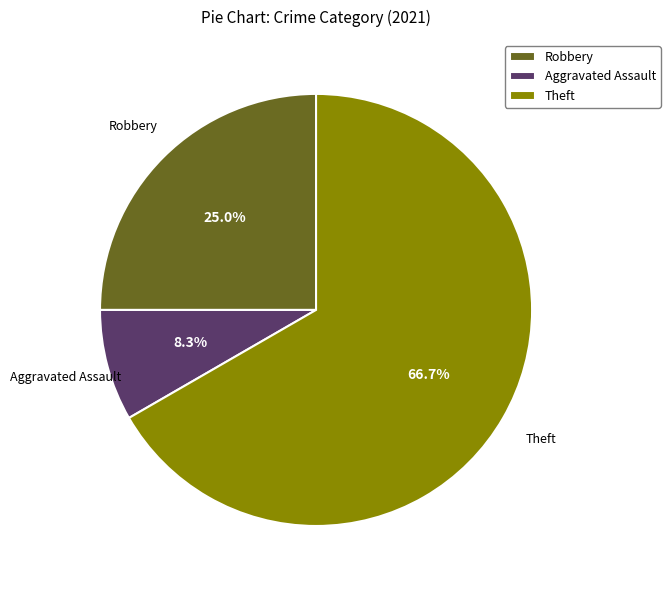

Which category has the biggest portion of the pie?

Theft